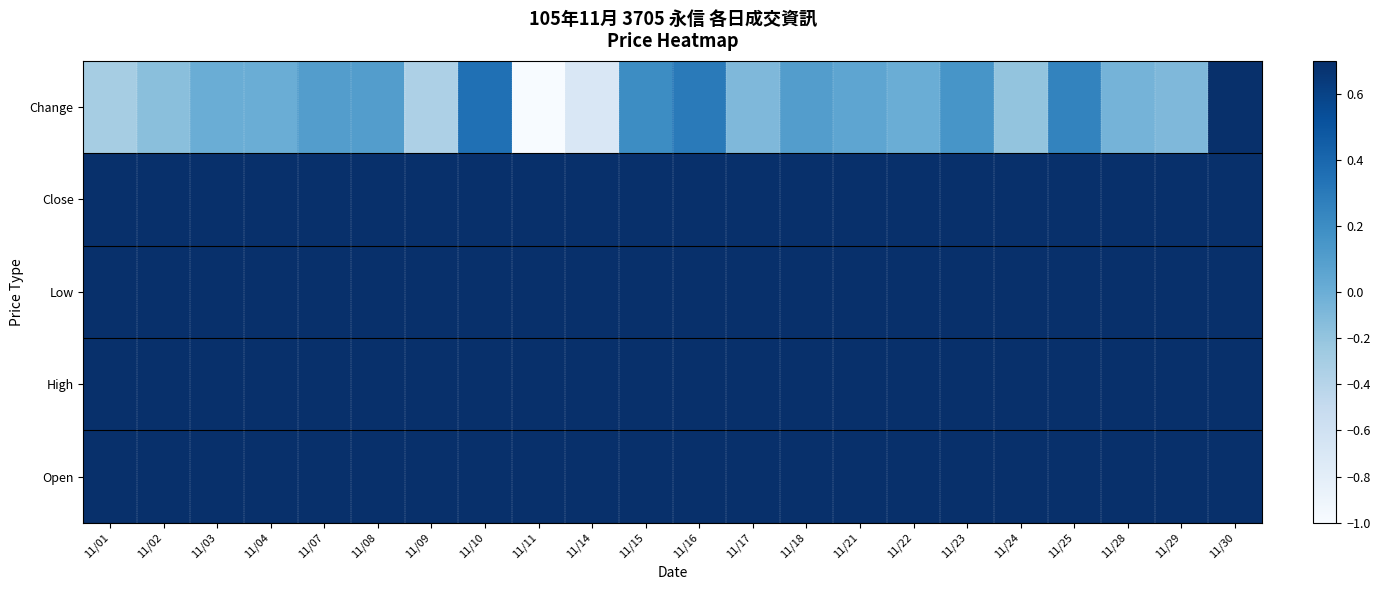

Reading left to right, list all the values displayed in this chart.

Open: 11/01=47.0	11/02=46.6	11/03=46.5	11/04=46.5	11/07=46.6	11/08=46.6	11/09=47.0	11/10=46.4	11/11=46.0	11/14=45.5	11/15=45.2	11/16=45.2	11/17=45.9	11/18=45.5	11/21=45.5	11/22=45.5	11/23=45.5	11/24=45.6	11/25=45.6	11/28=45.7	11/29=45.6	11/30=45.6
High: 11/01=47.0	11/02=46.8	11/03=47.0	11/04=46.6	11/07=46.9	11/08=47.0	11/09=47.0	11/10=46.9	11/11=46.3	11/14=45.7	11/15=45.5	11/16=45.6	11/17=45.9	11/18=45.6	11/21=45.7	11/22=45.9	11/23=45.8	11/24=45.8	11/25=45.8	11/28=45.9	11/29=45.6	11/30=46.5
Low: 11/01=46.5	11/02=46.5	11/03=46.4	11/04=46.4	11/07=46.4	11/08=46.6	11/09=46.4	11/10=46.4	11/11=45.4	11/14=44.9	11/15=45.2	11/16=45.2	11/17=45.1	11/18=45.4	11/21=45.4	11/22=45.4	11/23=45.4	11/24=45.4	11/25=45.6	11/28=45.5	11/29=45.5	11/30=45.0
Close: 11/01=46.6	11/02=46.5	11/03=46.5	11/04=46.5	11/07=46.6	11/08=46.7	11/09=46.4	11/10=46.7	11/11=45.7	11/14=45.0	11/15=45.2	11/16=45.5	11/17=45.4	11/18=45.5	11/21=45.5	11/22=45.5	11/23=45.7	11/24=45.5	11/25=45.8	11/28=45.7	11/29=45.6	11/30=46.3
Change: 11/01=-0.3	11/02=-0.1	11/03=0.0	11/04=0.0	11/07=0.1	11/08=0.1	11/09=-0.3	11/10=0.3	11/11=-1.0	11/14=-0.7	11/15=0.2	11/16=0.3	11/17=-0.1	11/18=0.1	11/21=0.1	11/22=0.0	11/23=0.1	11/24=-0.2	11/25=0.2	11/28=-0.1	11/29=-0.1	11/30=0.7